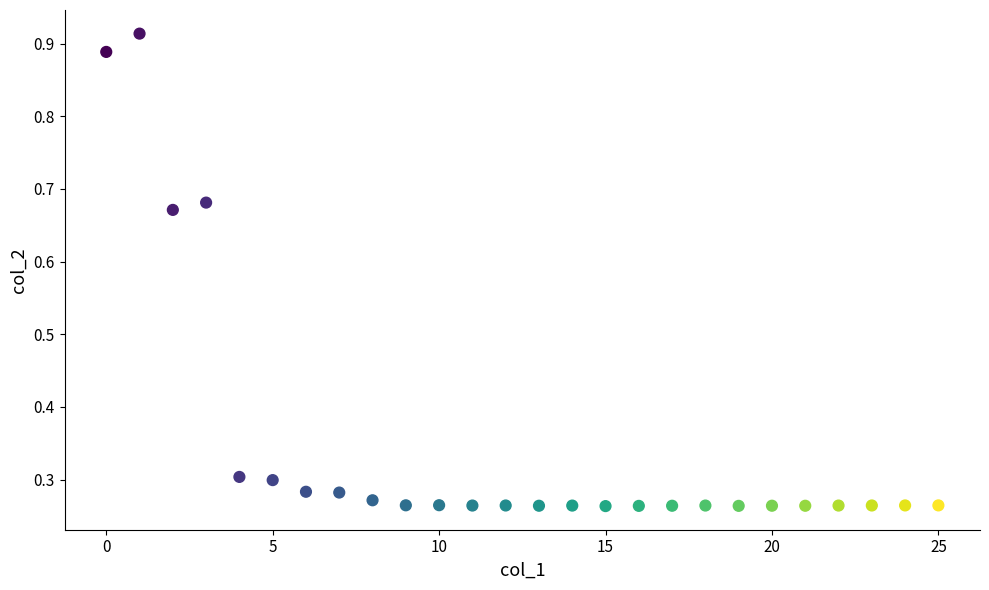

Count the number of points in this scatter plot.

26